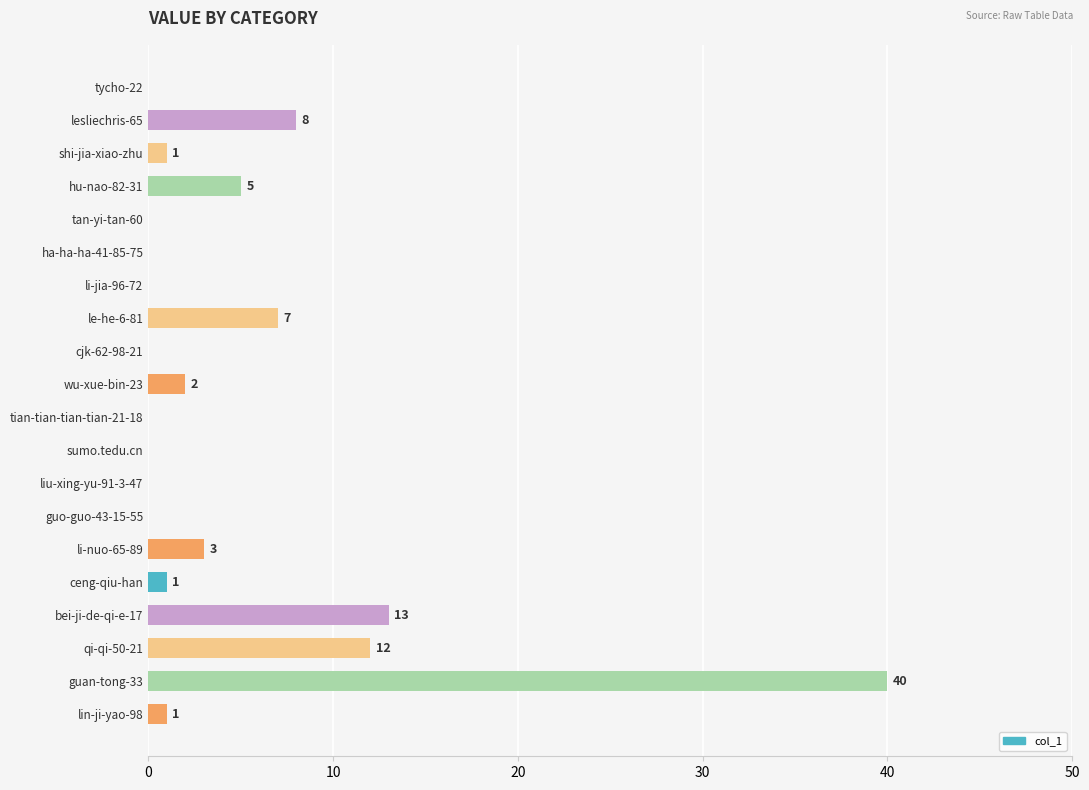

What is the sum of all values?

93